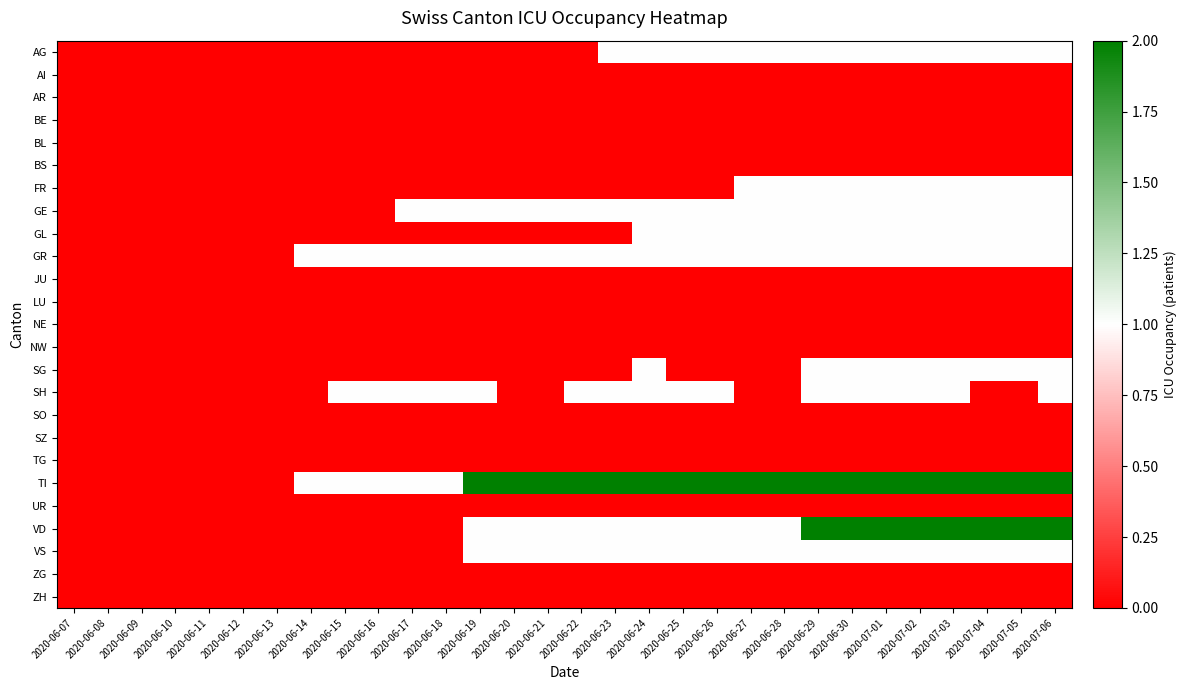

Reading right to left, transcribe all the data shown in this chart.

AG: 2020-07-06=1	2020-07-05=1	2020-07-04=1	2020-07-03=1	2020-07-02=1	2020-07-01=1	2020-06-30=1	2020-06-29=1	2020-06-28=1	2020-06-27=1	2020-06-26=1	2020-06-25=1	2020-06-24=1	2020-06-23=1	2020-06-22=0	2020-06-21=0	2020-06-20=0	2020-06-19=0	2020-06-18=0	2020-06-17=0	2020-06-16=0	2020-06-15=0	2020-06-14=0	2020-06-13=0	2020-06-12=0	2020-06-11=0	2020-06-10=0	2020-06-09=0	2020-06-08=0	2020-06-07=0
AI: 2020-07-06=0	2020-07-05=0	2020-07-04=0	2020-07-03=0	2020-07-02=0	2020-07-01=0	2020-06-30=0	2020-06-29=0	2020-06-28=0	2020-06-27=0	2020-06-26=0	2020-06-25=0	2020-06-24=0	2020-06-23=0	2020-06-22=0	2020-06-21=0	2020-06-20=0	2020-06-19=0	2020-06-18=0	2020-06-17=0	2020-06-16=0	2020-06-15=0	2020-06-14=0	2020-06-13=0	2020-06-12=0	2020-06-11=0	2020-06-10=0	2020-06-09=0	2020-06-08=0	2020-06-07=0
AR: 2020-07-06=0	2020-07-05=0	2020-07-04=0	2020-07-03=0	2020-07-02=0	2020-07-01=0	2020-06-30=0	2020-06-29=0	2020-06-28=0	2020-06-27=0	2020-06-26=0	2020-06-25=0	2020-06-24=0	2020-06-23=0	2020-06-22=0	2020-06-21=0	2020-06-20=0	2020-06-19=0	2020-06-18=0	2020-06-17=0	2020-06-16=0	2020-06-15=0	2020-06-14=0	2020-06-13=0	2020-06-12=0	2020-06-11=0	2020-06-10=0	2020-06-09=0	2020-06-08=0	2020-06-07=0
BE: 2020-07-06=0	2020-07-05=0	2020-07-04=0	2020-07-03=0	2020-07-02=0	2020-07-01=0	2020-06-30=0	2020-06-29=0	2020-06-28=0	2020-06-27=0	2020-06-26=0	2020-06-25=0	2020-06-24=0	2020-06-23=0	2020-06-22=0	2020-06-21=0	2020-06-20=0	2020-06-19=0	2020-06-18=0	2020-06-17=0	2020-06-16=0	2020-06-15=0	2020-06-14=0	2020-06-13=0	2020-06-12=0	2020-06-11=0	2020-06-10=0	2020-06-09=0	2020-06-08=0	2020-06-07=0
BL: 2020-07-06=0	2020-07-05=0	2020-07-04=0	2020-07-03=0	2020-07-02=0	2020-07-01=0	2020-06-30=0	2020-06-29=0	2020-06-28=0	2020-06-27=0	2020-06-26=0	2020-06-25=0	2020-06-24=0	2020-06-23=0	2020-06-22=0	2020-06-21=0	2020-06-20=0	2020-06-19=0	2020-06-18=0	2020-06-17=0	2020-06-16=0	2020-06-15=0	2020-06-14=0	2020-06-13=0	2020-06-12=0	2020-06-11=0	2020-06-10=0	2020-06-09=0	2020-06-08=0	2020-06-07=0
BS: 2020-07-06=0	2020-07-05=0	2020-07-04=0	2020-07-03=0	2020-07-02=0	2020-07-01=0	2020-06-30=0	2020-06-29=0	2020-06-28=0	2020-06-27=0	2020-06-26=0	2020-06-25=0	2020-06-24=0	2020-06-23=0	2020-06-22=0	2020-06-21=0	2020-06-20=0	2020-06-19=0	2020-06-18=0	2020-06-17=0	2020-06-16=0	2020-06-15=0	2020-06-14=0	2020-06-13=0	2020-06-12=0	2020-06-11=0	2020-06-10=0	2020-06-09=0	2020-06-08=0	2020-06-07=0
FR: 2020-07-06=1	2020-07-05=1	2020-07-04=1	2020-07-03=1	2020-07-02=1	2020-07-01=1	2020-06-30=1	2020-06-29=1	2020-06-28=1	2020-06-27=1	2020-06-26=0	2020-06-25=0	2020-06-24=0	2020-06-23=0	2020-06-22=0	2020-06-21=0	2020-06-20=0	2020-06-19=0	2020-06-18=0	2020-06-17=0	2020-06-16=0	2020-06-15=0	2020-06-14=0	2020-06-13=0	2020-06-12=0	2020-06-11=0	2020-06-10=0	2020-06-09=0	2020-06-08=0	2020-06-07=0
GE: 2020-07-06=1	2020-07-05=1	2020-07-04=1	2020-07-03=1	2020-07-02=1	2020-07-01=1	2020-06-30=1	2020-06-29=1	2020-06-28=1	2020-06-27=1	2020-06-26=1	2020-06-25=1	2020-06-24=1	2020-06-23=1	2020-06-22=1	2020-06-21=1	2020-06-20=1	2020-06-19=1	2020-06-18=1	2020-06-17=1	2020-06-16=0	2020-06-15=0	2020-06-14=0	2020-06-13=0	2020-06-12=0	2020-06-11=0	2020-06-10=0	2020-06-09=0	2020-06-08=0	2020-06-07=0
GL: 2020-07-06=1	2020-07-05=1	2020-07-04=1	2020-07-03=1	2020-07-02=1	2020-07-01=1	2020-06-30=1	2020-06-29=1	2020-06-28=1	2020-06-27=1	2020-06-26=1	2020-06-25=1	2020-06-24=1	2020-06-23=0	2020-06-22=0	2020-06-21=0	2020-06-20=0	2020-06-19=0	2020-06-18=0	2020-06-17=0	2020-06-16=0	2020-06-15=0	2020-06-14=0	2020-06-13=0	2020-06-12=0	2020-06-11=0	2020-06-10=0	2020-06-09=0	2020-06-08=0	2020-06-07=0
GR: 2020-07-06=1	2020-07-05=1	2020-07-04=1	2020-07-03=1	2020-07-02=1	2020-07-01=1	2020-06-30=1	2020-06-29=1	2020-06-28=1	2020-06-27=1	2020-06-26=1	2020-06-25=1	2020-06-24=1	2020-06-23=1	2020-06-22=1	2020-06-21=1	2020-06-20=1	2020-06-19=1	2020-06-18=1	2020-06-17=1	2020-06-16=1	2020-06-15=1	2020-06-14=1	2020-06-13=0	2020-06-12=0	2020-06-11=0	2020-06-10=0	2020-06-09=0	2020-06-08=0	2020-06-07=0
JU: 2020-07-06=0	2020-07-05=0	2020-07-04=0	2020-07-03=0	2020-07-02=0	2020-07-01=0	2020-06-30=0	2020-06-29=0	2020-06-28=0	2020-06-27=0	2020-06-26=0	2020-06-25=0	2020-06-24=0	2020-06-23=0	2020-06-22=0	2020-06-21=0	2020-06-20=0	2020-06-19=0	2020-06-18=0	2020-06-17=0	2020-06-16=0	2020-06-15=0	2020-06-14=0	2020-06-13=0	2020-06-12=0	2020-06-11=0	2020-06-10=0	2020-06-09=0	2020-06-08=0	2020-06-07=0
LU: 2020-07-06=0	2020-07-05=0	2020-07-04=0	2020-07-03=0	2020-07-02=0	2020-07-01=0	2020-06-30=0	2020-06-29=0	2020-06-28=0	2020-06-27=0	2020-06-26=0	2020-06-25=0	2020-06-24=0	2020-06-23=0	2020-06-22=0	2020-06-21=0	2020-06-20=0	2020-06-19=0	2020-06-18=0	2020-06-17=0	2020-06-16=0	2020-06-15=0	2020-06-14=0	2020-06-13=0	2020-06-12=0	2020-06-11=0	2020-06-10=0	2020-06-09=0	2020-06-08=0	2020-06-07=0
NE: 2020-07-06=0	2020-07-05=0	2020-07-04=0	2020-07-03=0	2020-07-02=0	2020-07-01=0	2020-06-30=0	2020-06-29=0	2020-06-28=0	2020-06-27=0	2020-06-26=0	2020-06-25=0	2020-06-24=0	2020-06-23=0	2020-06-22=0	2020-06-21=0	2020-06-20=0	2020-06-19=0	2020-06-18=0	2020-06-17=0	2020-06-16=0	2020-06-15=0	2020-06-14=0	2020-06-13=0	2020-06-12=0	2020-06-11=0	2020-06-10=0	2020-06-09=0	2020-06-08=0	2020-06-07=0
NW: 2020-07-06=0	2020-07-05=0	2020-07-04=0	2020-07-03=0	2020-07-02=0	2020-07-01=0	2020-06-30=0	2020-06-29=0	2020-06-28=0	2020-06-27=0	2020-06-26=0	2020-06-25=0	2020-06-24=0	2020-06-23=0	2020-06-22=0	2020-06-21=0	2020-06-20=0	2020-06-19=0	2020-06-18=0	2020-06-17=0	2020-06-16=0	2020-06-15=0	2020-06-14=0	2020-06-13=0	2020-06-12=0	2020-06-11=0	2020-06-10=0	2020-06-09=0	2020-06-08=0	2020-06-07=0
SG: 2020-07-06=1	2020-07-05=1	2020-07-04=1	2020-07-03=1	2020-07-02=1	2020-07-01=1	2020-06-30=1	2020-06-29=1	2020-06-28=0	2020-06-27=0	2020-06-26=0	2020-06-25=0	2020-06-24=1	2020-06-23=0	2020-06-22=0	2020-06-21=0	2020-06-20=0	2020-06-19=0	2020-06-18=0	2020-06-17=0	2020-06-16=0	2020-06-15=0	2020-06-14=0	2020-06-13=0	2020-06-12=0	2020-06-11=0	2020-06-10=0	2020-06-09=0	2020-06-08=0	2020-06-07=0
SH: 2020-07-06=1	2020-07-05=0	2020-07-04=0	2020-07-03=1	2020-07-02=1	2020-07-01=1	2020-06-30=1	2020-06-29=1	2020-06-28=0	2020-06-27=0	2020-06-26=1	2020-06-25=1	2020-06-24=1	2020-06-23=1	2020-06-22=1	2020-06-21=0	2020-06-20=0	2020-06-19=1	2020-06-18=1	2020-06-17=1	2020-06-16=1	2020-06-15=1	2020-06-14=0	2020-06-13=0	2020-06-12=0	2020-06-11=0	2020-06-10=0	2020-06-09=0	2020-06-08=0	2020-06-07=0
SO: 2020-07-06=0	2020-07-05=0	2020-07-04=0	2020-07-03=0	2020-07-02=0	2020-07-01=0	2020-06-30=0	2020-06-29=0	2020-06-28=0	2020-06-27=0	2020-06-26=0	2020-06-25=0	2020-06-24=0	2020-06-23=0	2020-06-22=0	2020-06-21=0	2020-06-20=0	2020-06-19=0	2020-06-18=0	2020-06-17=0	2020-06-16=0	2020-06-15=0	2020-06-14=0	2020-06-13=0	2020-06-12=0	2020-06-11=0	2020-06-10=0	2020-06-09=0	2020-06-08=0	2020-06-07=0
SZ: 2020-07-06=0	2020-07-05=0	2020-07-04=0	2020-07-03=0	2020-07-02=0	2020-07-01=0	2020-06-30=0	2020-06-29=0	2020-06-28=0	2020-06-27=0	2020-06-26=0	2020-06-25=0	2020-06-24=0	2020-06-23=0	2020-06-22=0	2020-06-21=0	2020-06-20=0	2020-06-19=0	2020-06-18=0	2020-06-17=0	2020-06-16=0	2020-06-15=0	2020-06-14=0	2020-06-13=0	2020-06-12=0	2020-06-11=0	2020-06-10=0	2020-06-09=0	2020-06-08=0	2020-06-07=0
TG: 2020-07-06=0	2020-07-05=0	2020-07-04=0	2020-07-03=0	2020-07-02=0	2020-07-01=0	2020-06-30=0	2020-06-29=0	2020-06-28=0	2020-06-27=0	2020-06-26=0	2020-06-25=0	2020-06-24=0	2020-06-23=0	2020-06-22=0	2020-06-21=0	2020-06-20=0	2020-06-19=0	2020-06-18=0	2020-06-17=0	2020-06-16=0	2020-06-15=0	2020-06-14=0	2020-06-13=0	2020-06-12=0	2020-06-11=0	2020-06-10=0	2020-06-09=0	2020-06-08=0	2020-06-07=0
TI: 2020-07-06=2	2020-07-05=2	2020-07-04=2	2020-07-03=2	2020-07-02=2	2020-07-01=2	2020-06-30=2	2020-06-29=2	2020-06-28=2	2020-06-27=2	2020-06-26=2	2020-06-25=2	2020-06-24=2	2020-06-23=2	2020-06-22=2	2020-06-21=2	2020-06-20=2	2020-06-19=2	2020-06-18=1	2020-06-17=1	2020-06-16=1	2020-06-15=1	2020-06-14=1	2020-06-13=0	2020-06-12=0	2020-06-11=0	2020-06-10=0	2020-06-09=0	2020-06-08=0	2020-06-07=0
UR: 2020-07-06=0	2020-07-05=0	2020-07-04=0	2020-07-03=0	2020-07-02=0	2020-07-01=0	2020-06-30=0	2020-06-29=0	2020-06-28=0	2020-06-27=0	2020-06-26=0	2020-06-25=0	2020-06-24=0	2020-06-23=0	2020-06-22=0	2020-06-21=0	2020-06-20=0	2020-06-19=0	2020-06-18=0	2020-06-17=0	2020-06-16=0	2020-06-15=0	2020-06-14=0	2020-06-13=0	2020-06-12=0	2020-06-11=0	2020-06-10=0	2020-06-09=0	2020-06-08=0	2020-06-07=0
VD: 2020-07-06=2	2020-07-05=2	2020-07-04=2	2020-07-03=2	2020-07-02=2	2020-07-01=2	2020-06-30=2	2020-06-29=2	2020-06-28=1	2020-06-27=1	2020-06-26=1	2020-06-25=1	2020-06-24=1	2020-06-23=1	2020-06-22=1	2020-06-21=1	2020-06-20=1	2020-06-19=1	2020-06-18=0	2020-06-17=0	2020-06-16=0	2020-06-15=0	2020-06-14=0	2020-06-13=0	2020-06-12=0	2020-06-11=0	2020-06-10=0	2020-06-09=0	2020-06-08=0	2020-06-07=0
VS: 2020-07-06=1	2020-07-05=1	2020-07-04=1	2020-07-03=1	2020-07-02=1	2020-07-01=1	2020-06-30=1	2020-06-29=1	2020-06-28=1	2020-06-27=1	2020-06-26=1	2020-06-25=1	2020-06-24=1	2020-06-23=1	2020-06-22=1	2020-06-21=1	2020-06-20=1	2020-06-19=1	2020-06-18=0	2020-06-17=0	2020-06-16=0	2020-06-15=0	2020-06-14=0	2020-06-13=0	2020-06-12=0	2020-06-11=0	2020-06-10=0	2020-06-09=0	2020-06-08=0	2020-06-07=0
ZG: 2020-07-06=0	2020-07-05=0	2020-07-04=0	2020-07-03=0	2020-07-02=0	2020-07-01=0	2020-06-30=0	2020-06-29=0	2020-06-28=0	2020-06-27=0	2020-06-26=0	2020-06-25=0	2020-06-24=0	2020-06-23=0	2020-06-22=0	2020-06-21=0	2020-06-20=0	2020-06-19=0	2020-06-18=0	2020-06-17=0	2020-06-16=0	2020-06-15=0	2020-06-14=0	2020-06-13=0	2020-06-12=0	2020-06-11=0	2020-06-10=0	2020-06-09=0	2020-06-08=0	2020-06-07=0
ZH: 2020-07-06=0	2020-07-05=0	2020-07-04=0	2020-07-03=0	2020-07-02=0	2020-07-01=0	2020-06-30=0	2020-06-29=0	2020-06-28=0	2020-06-27=0	2020-06-26=0	2020-06-25=0	2020-06-24=0	2020-06-23=0	2020-06-22=0	2020-06-21=0	2020-06-20=0	2020-06-19=0	2020-06-18=0	2020-06-17=0	2020-06-16=0	2020-06-15=0	2020-06-14=0	2020-06-13=0	2020-06-12=0	2020-06-11=0	2020-06-10=0	2020-06-09=0	2020-06-08=0	2020-06-07=0